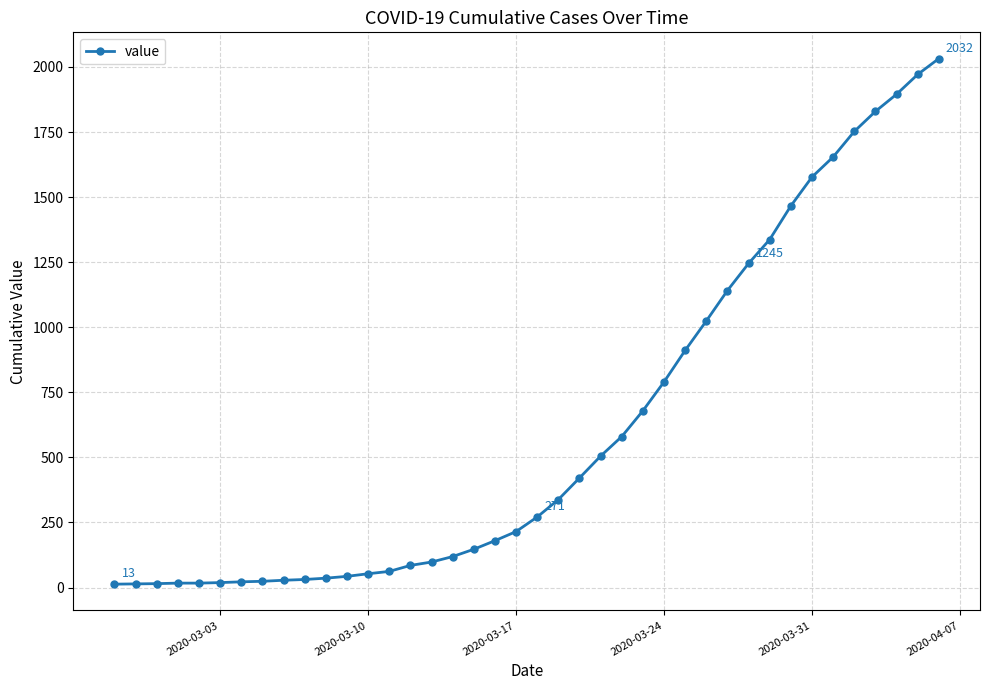

What is the sum of all values?

24656